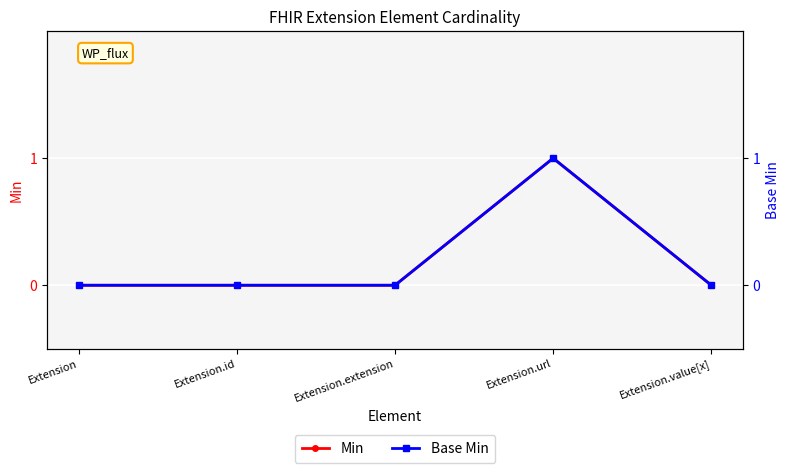

Which has a higher value, Extension.extension or Extension.value[x]?

Extension.extension